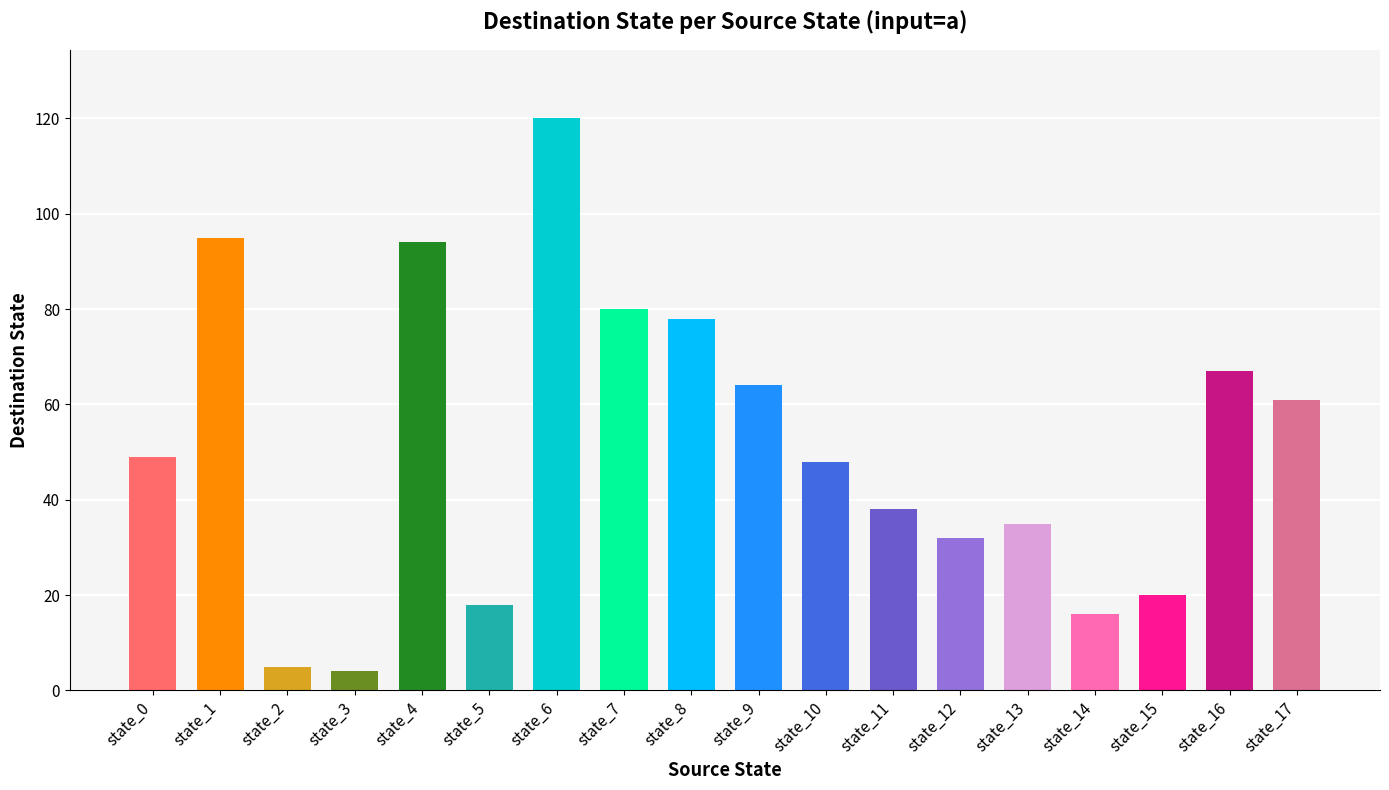

Does the chart contain any negative values?

No